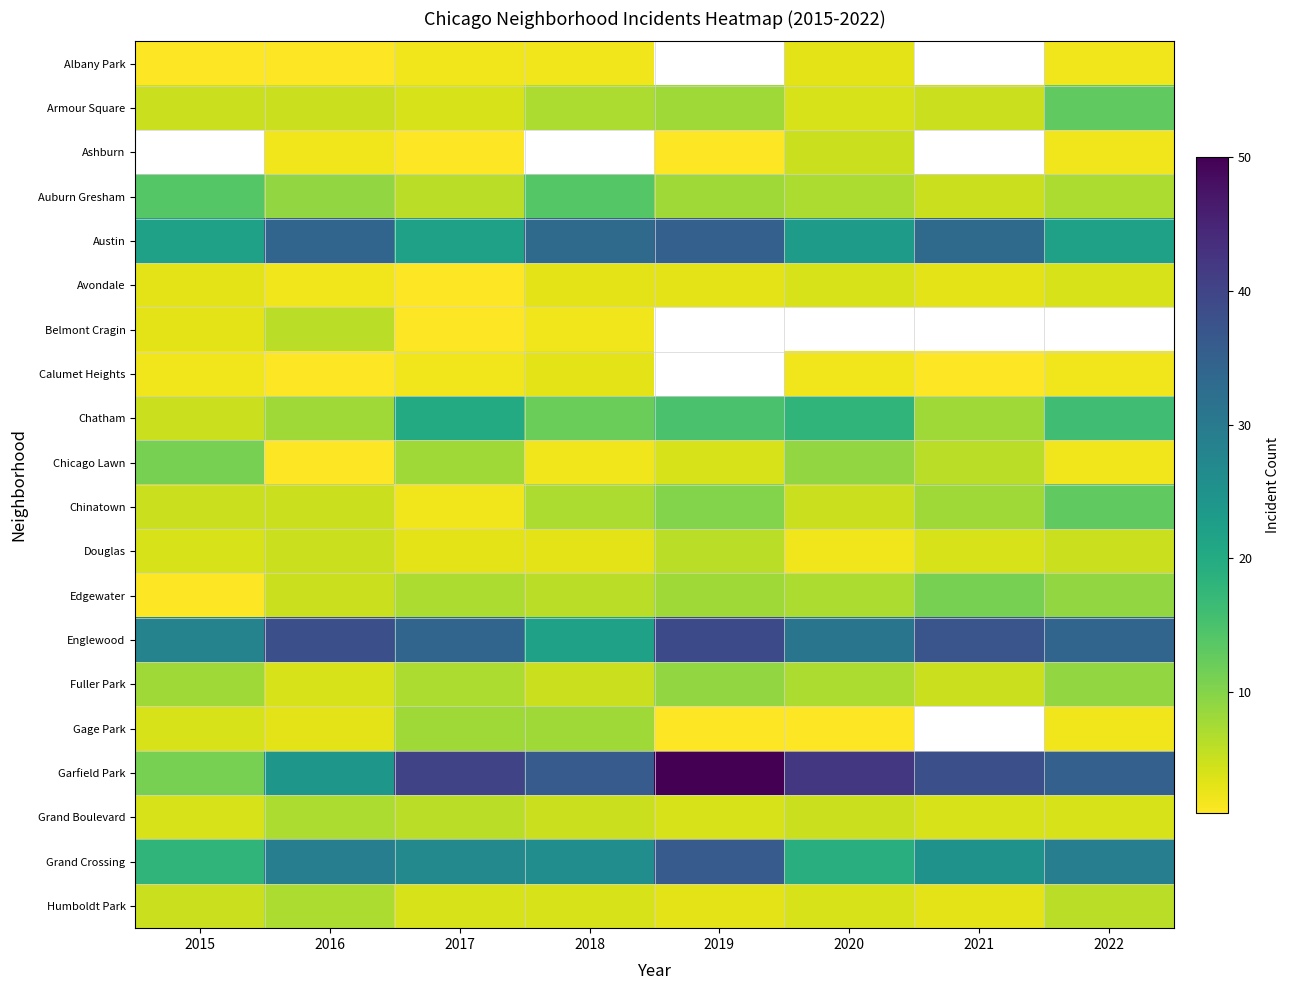

How many data points in Gage Park are above 4?

2